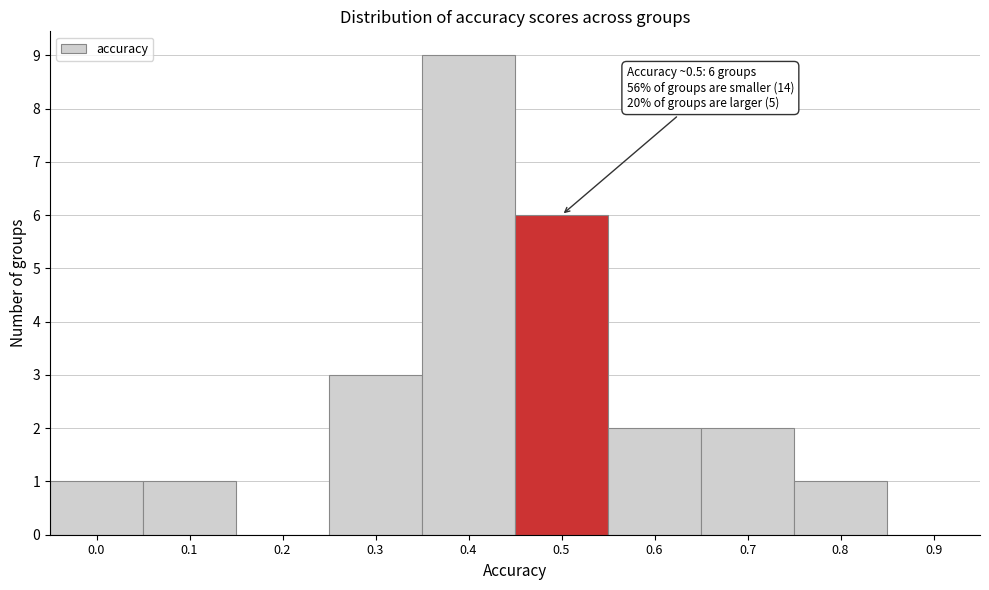

Reading right to left, what are all the values shown in this chart?

0.9=0	0.8=1	0.7=2	0.6=2	0.5=6	0.4=9	0.3=3	0.2=0	0.1=1	0.0=1